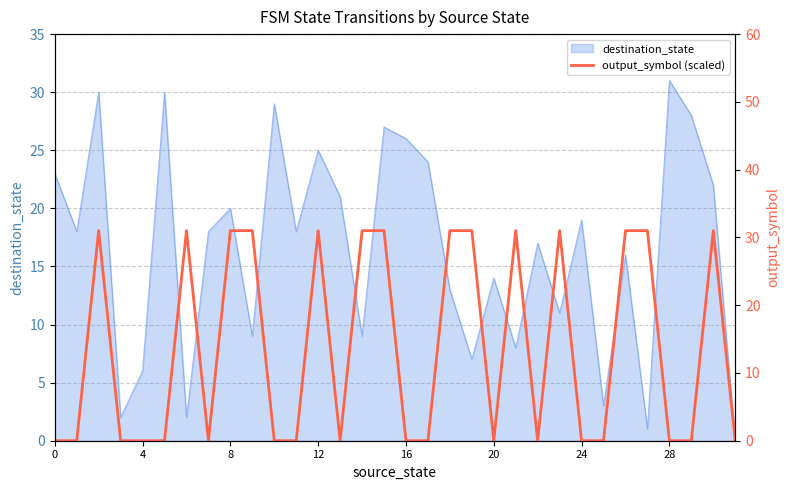

Reading right to left, transcribe all the data shown in this chart.

0	31	0	0	31	31	0	0	31	0	31	0	31	31	0	0	31	31	0	31	0	0	31	31	0	31	0	0	0	31	0	0